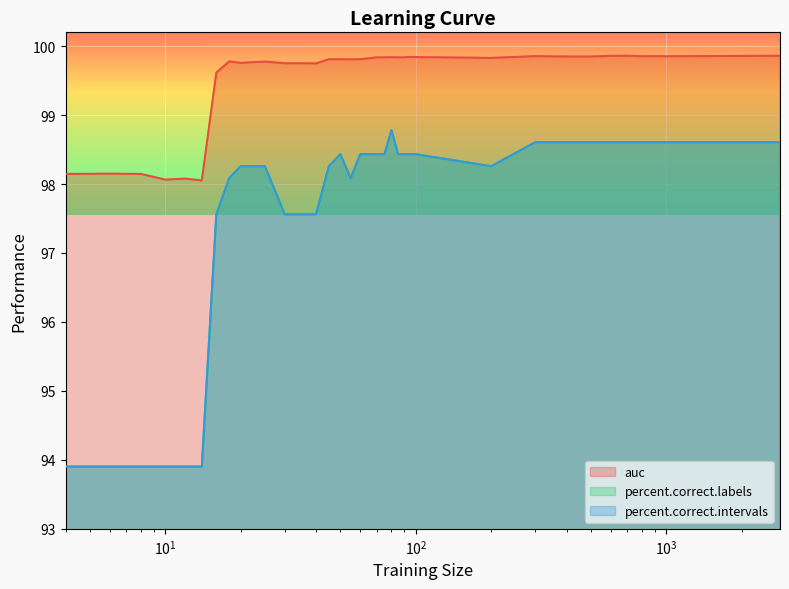

Does the chart display data point markers on the line(s)?

No